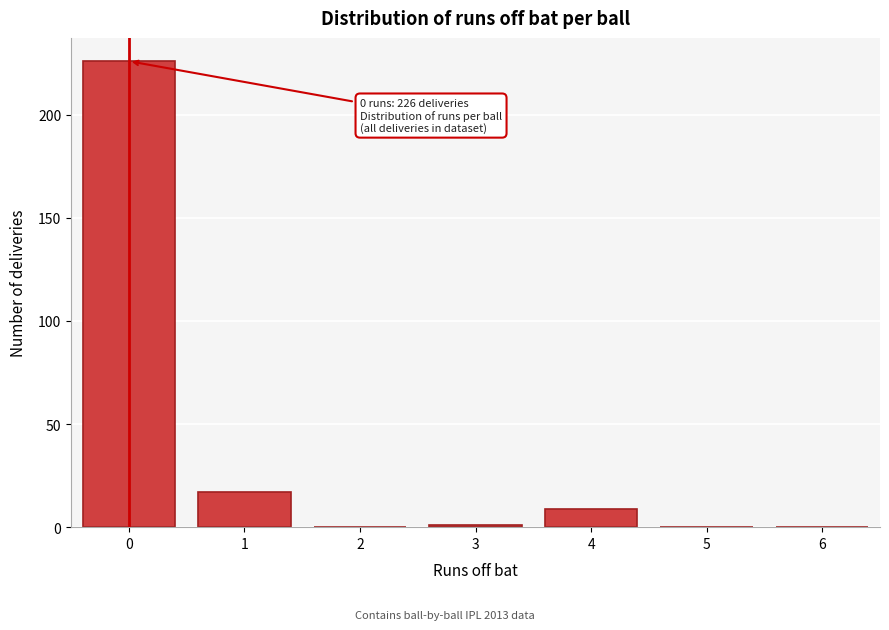

Reading left to right, extract all data points from this chart.

0=226	1=17	2=0	3=1	4=9	5=0	6=0